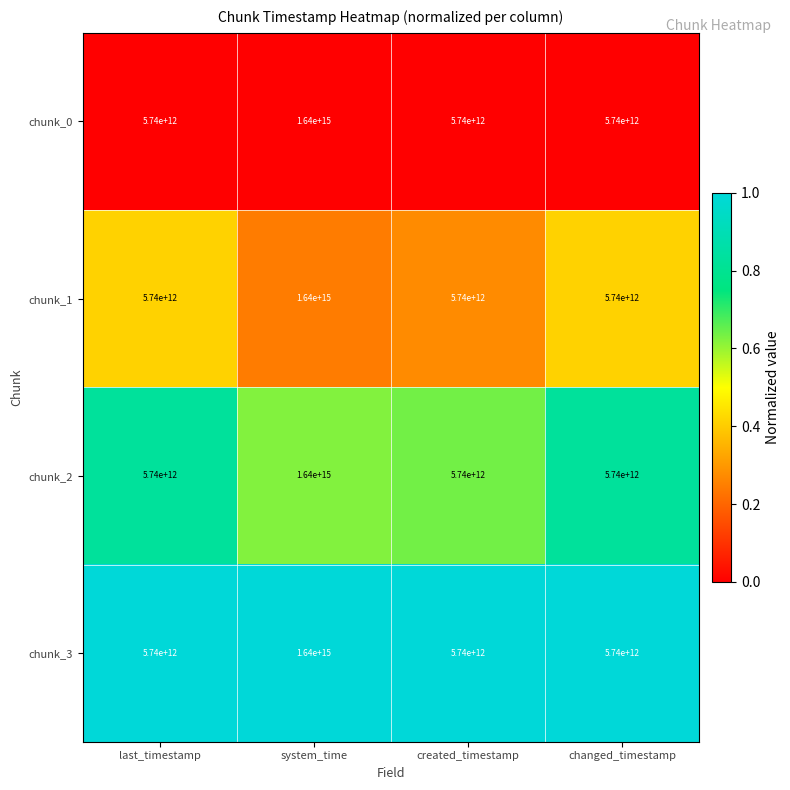

At which category is the sum across all series the highest?

system_time